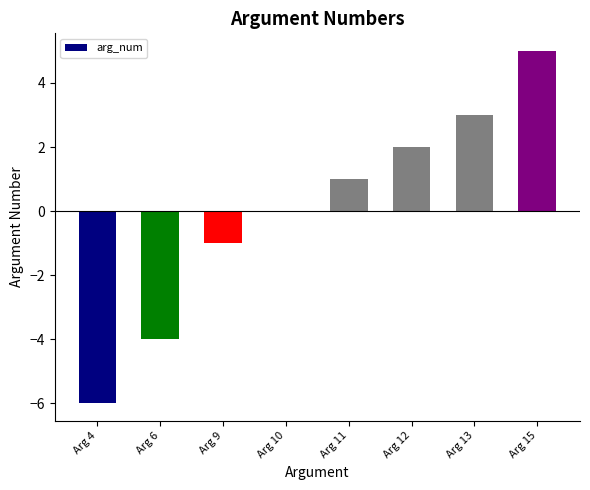

The chart shows a value of -3 at Arg 4. True or false?

False